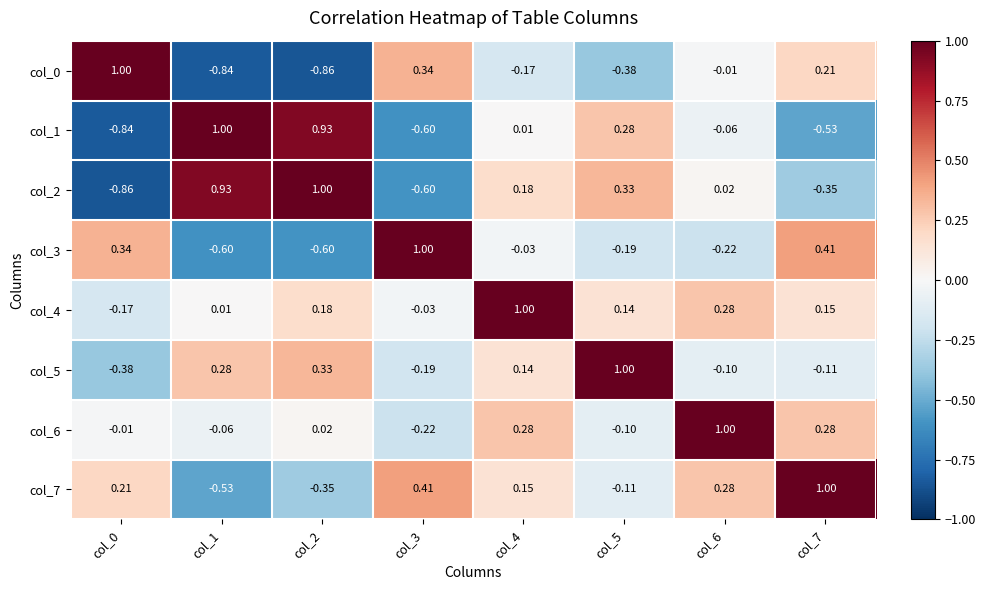

Which category has the highest value across all series?

col_0